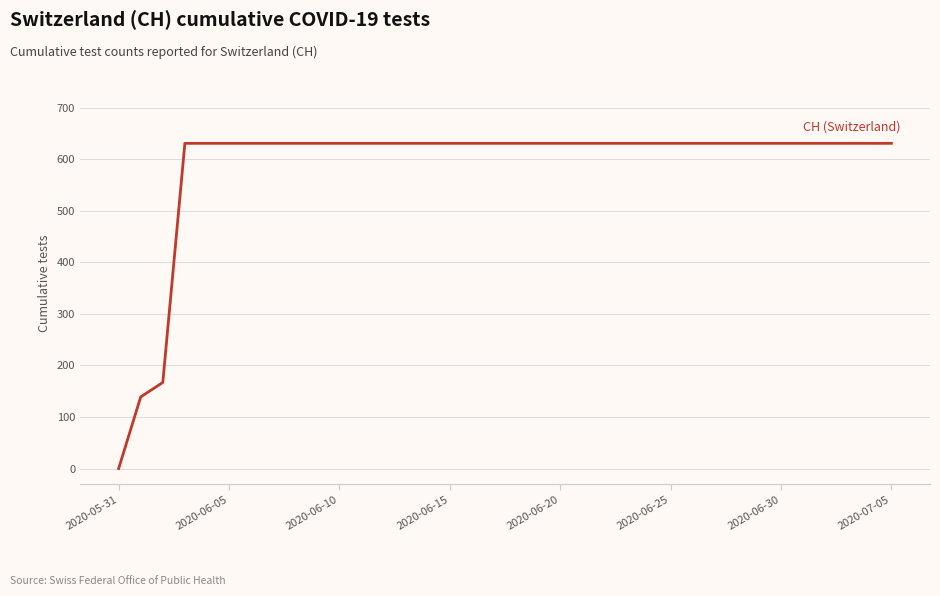

What is the maximum value shown in the chart?

631